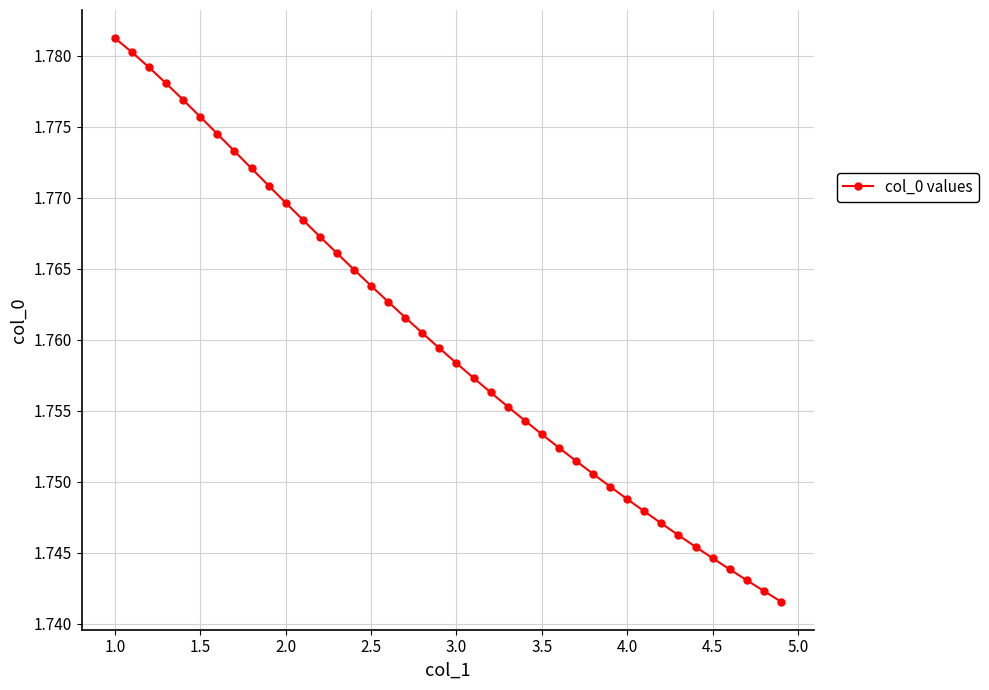

How many categories are shown in the chart?

40